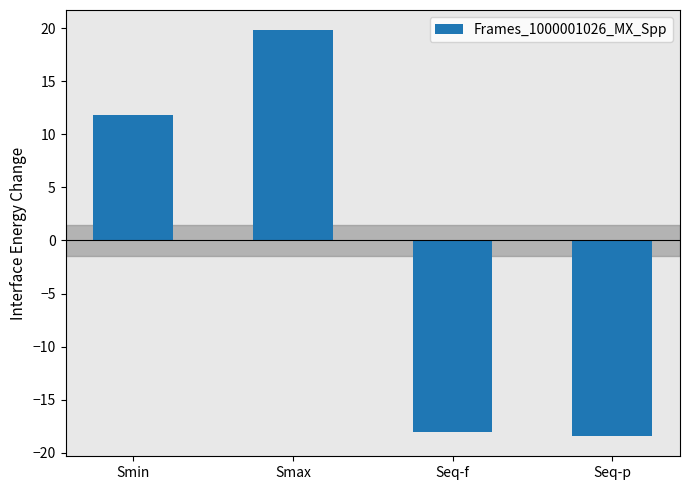

What is the label of the 1st bar from the right?

Seq-p